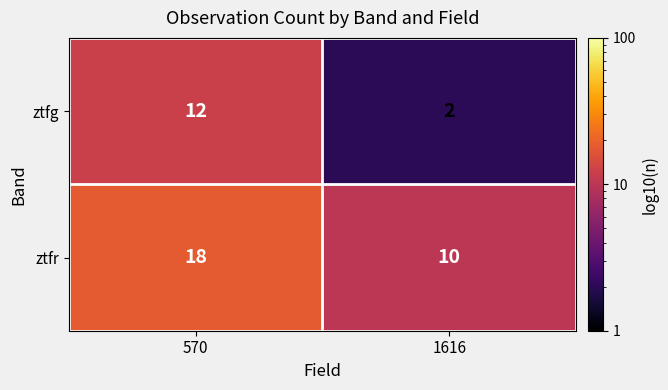

At which category is the sum across all series the highest?

570